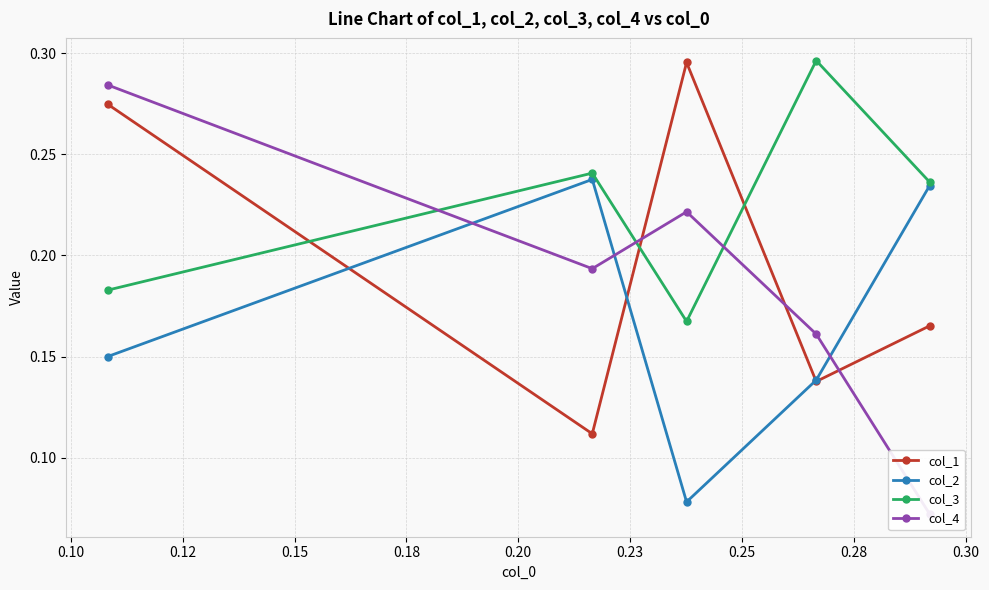

What is the minimum value for col_4?

0.1